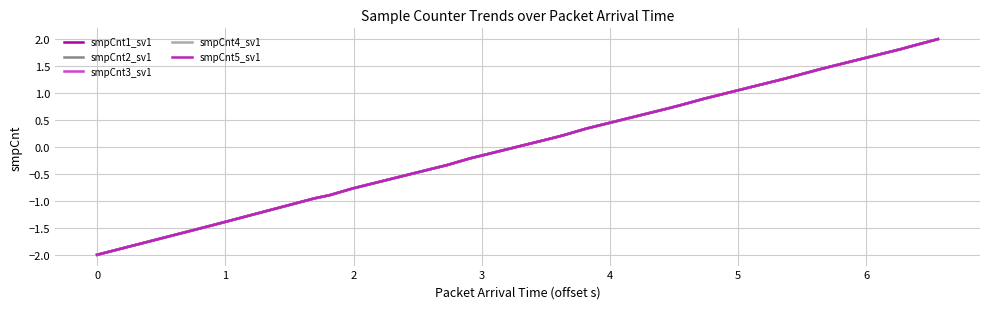

True or false: smpCnt2_sv1 and smpCnt3_sv1 intersect in this chart.

False